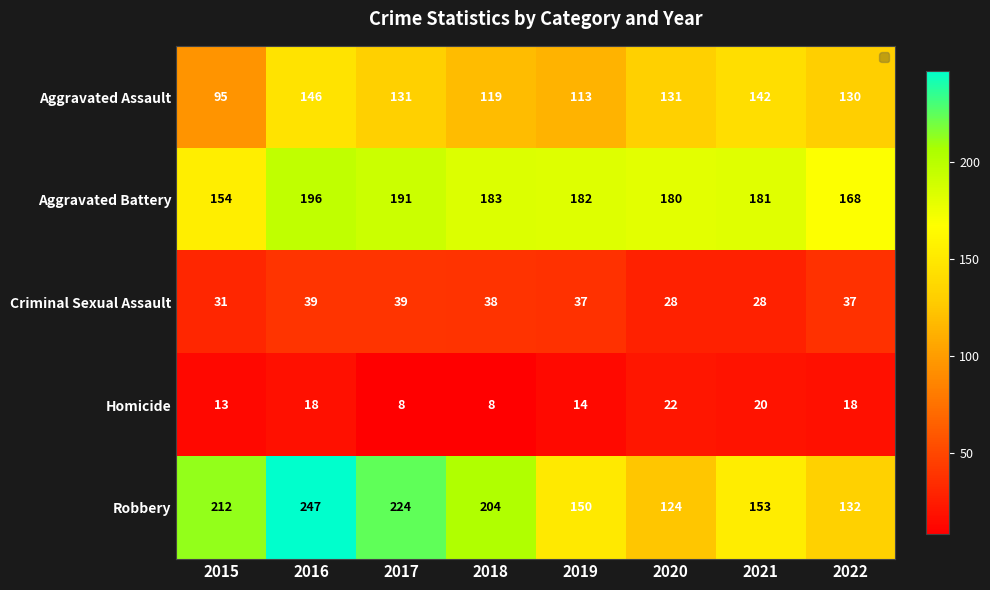

What is the maximum value shown in the chart?

247